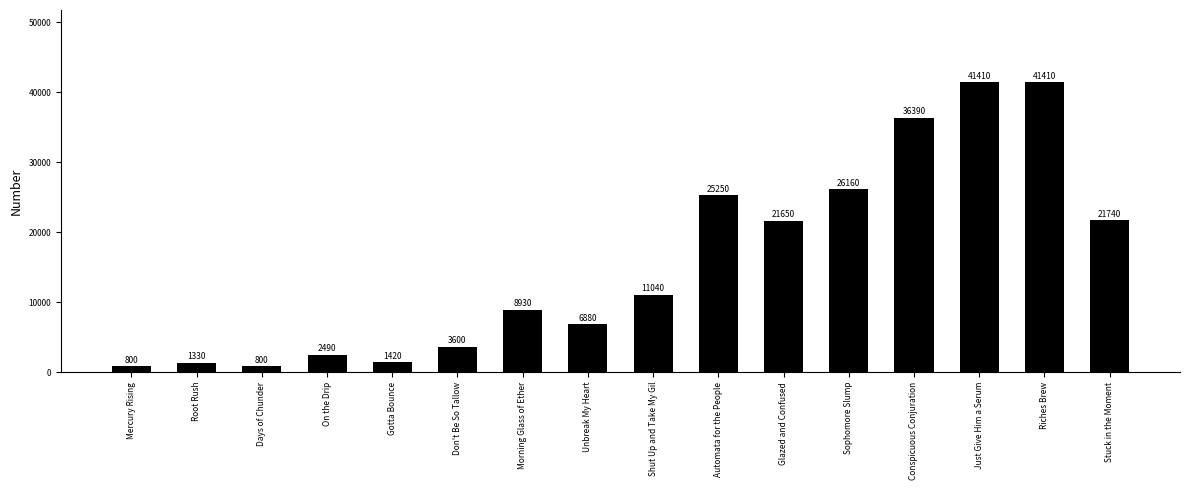

How many categories are shown in the chart?

16